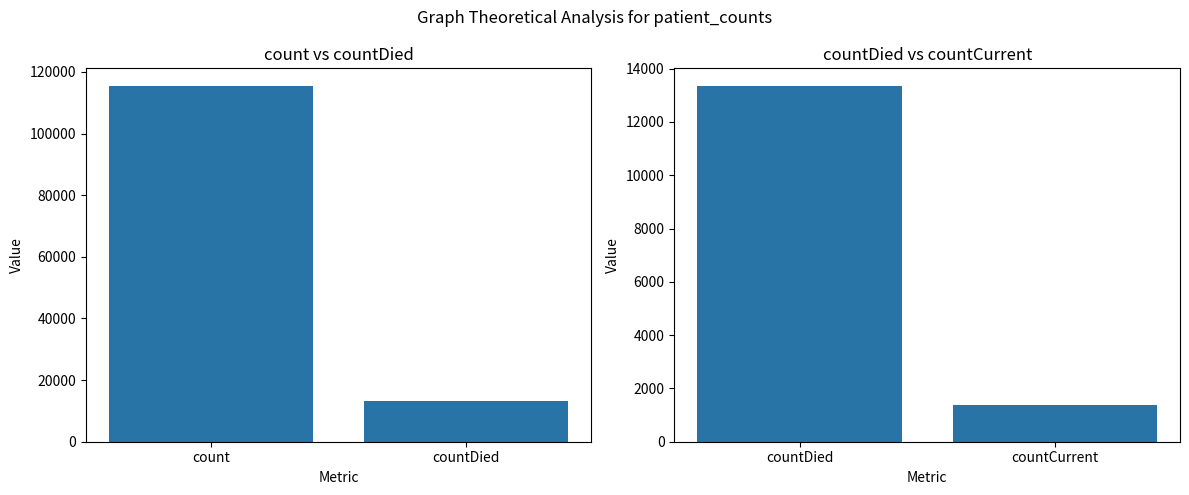

How many values are between 1383 and 13343?

2